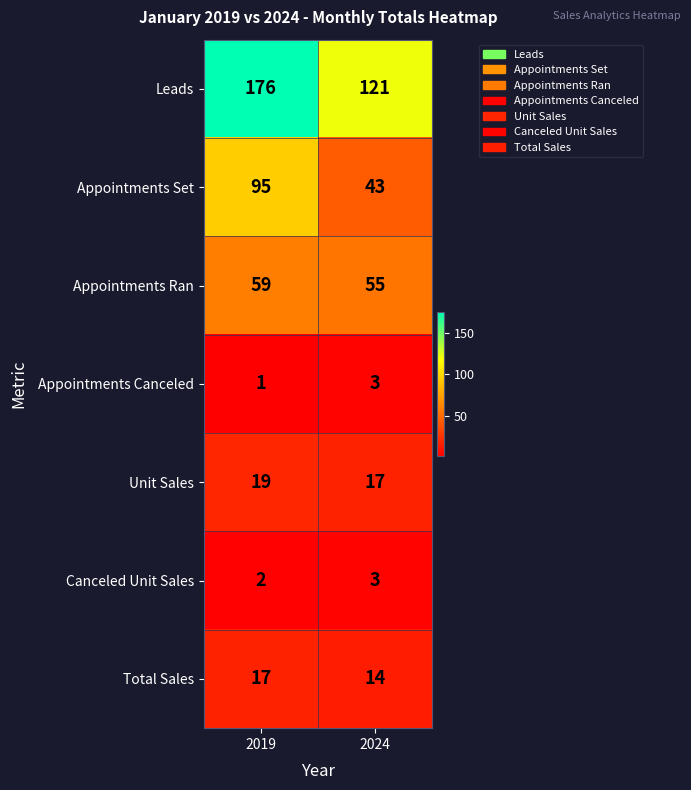

Rank the categories by Total Sales value from lowest to highest.

2024, 2019